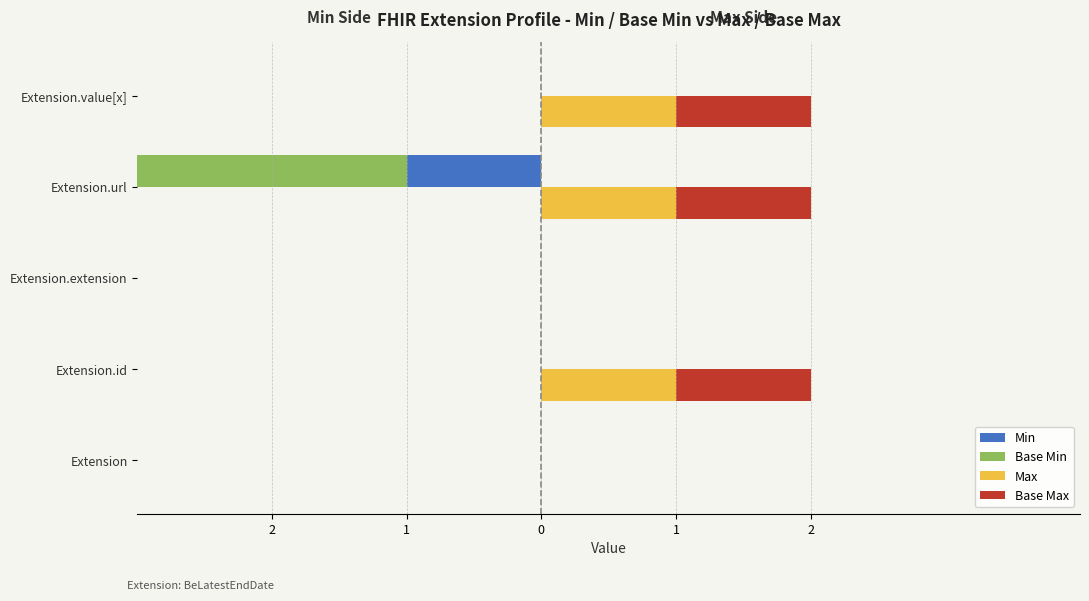

What is the difference between the maximum and minimum values in the Min series?

1